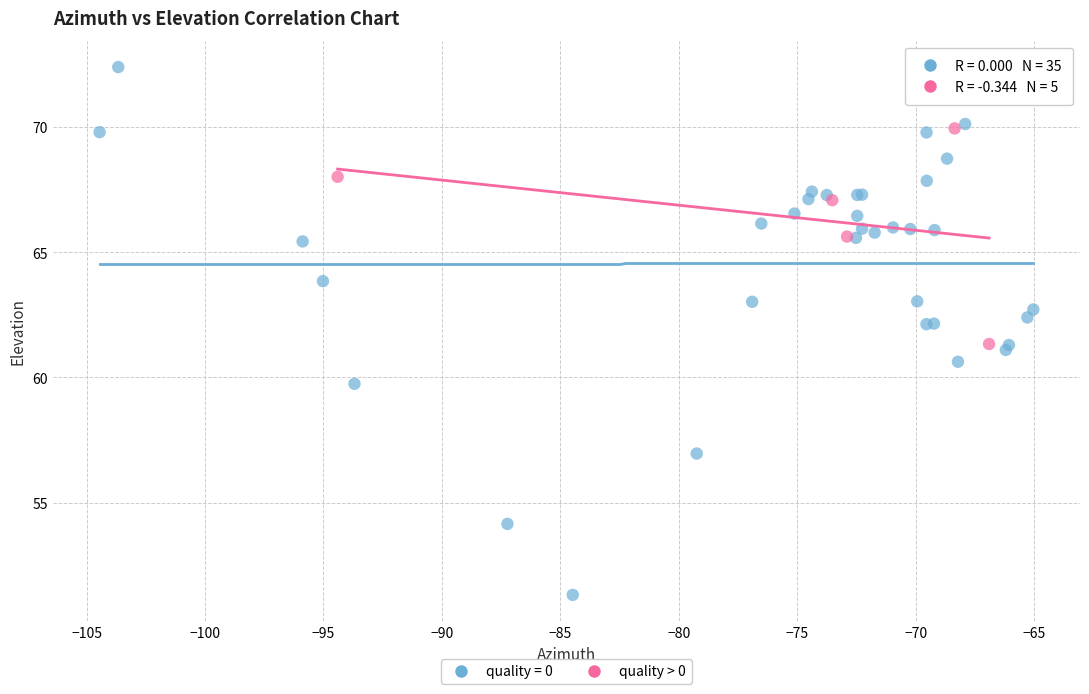

Which series has the largest Y range (max minus min)?

quality = 0